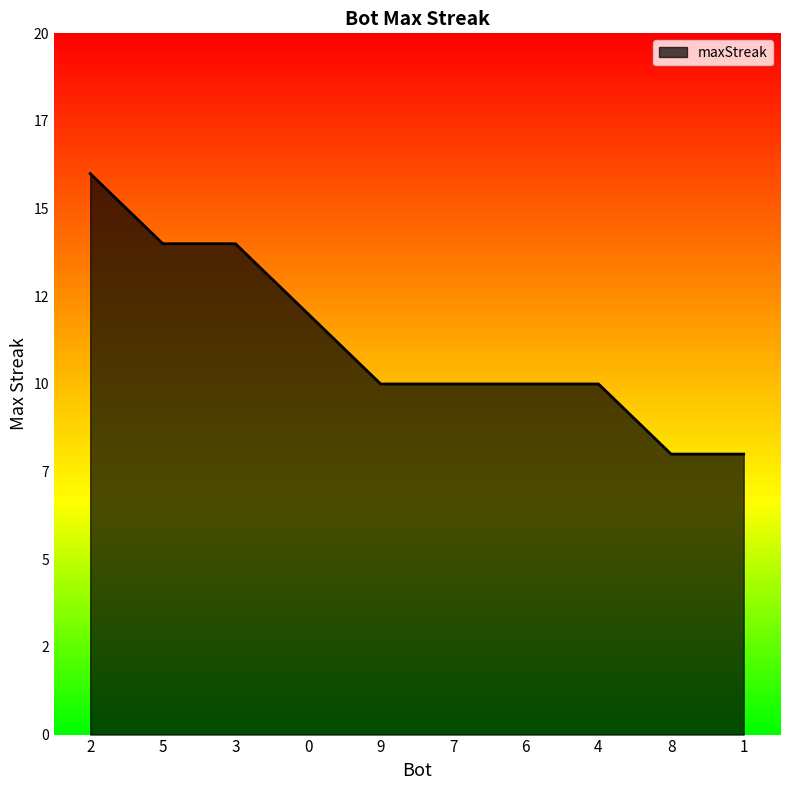

What is the maximum value shown in the chart?

16